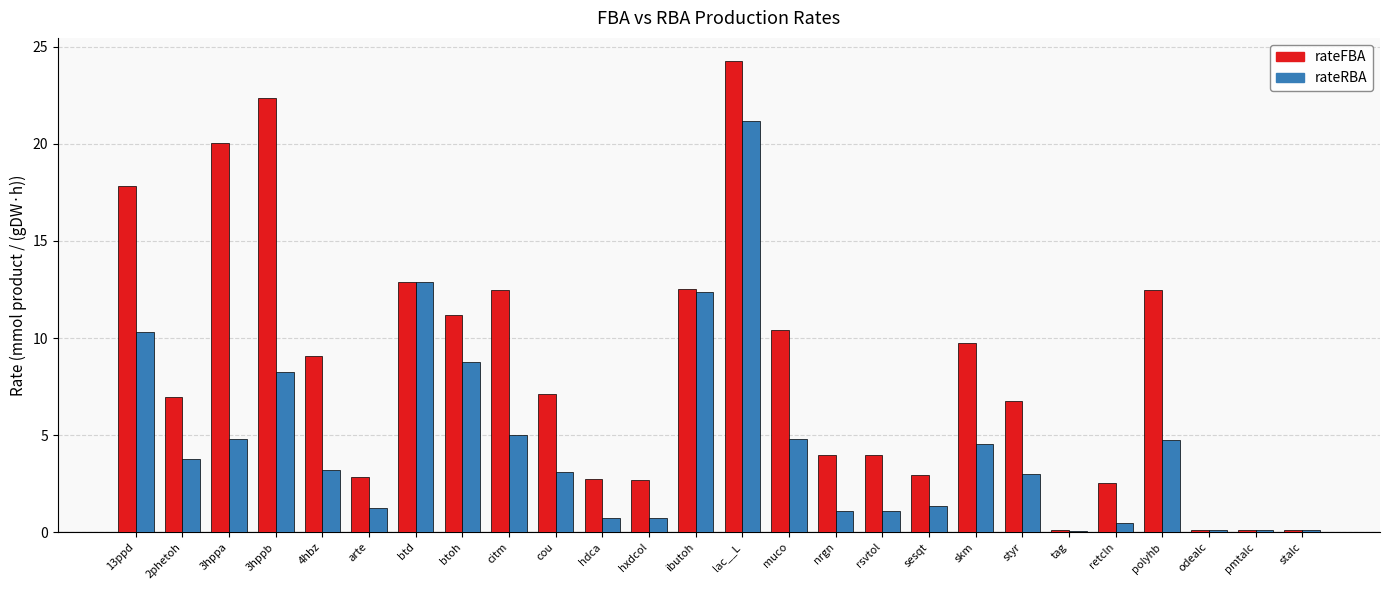

What is the total value across all series at 4hbz?

12.3